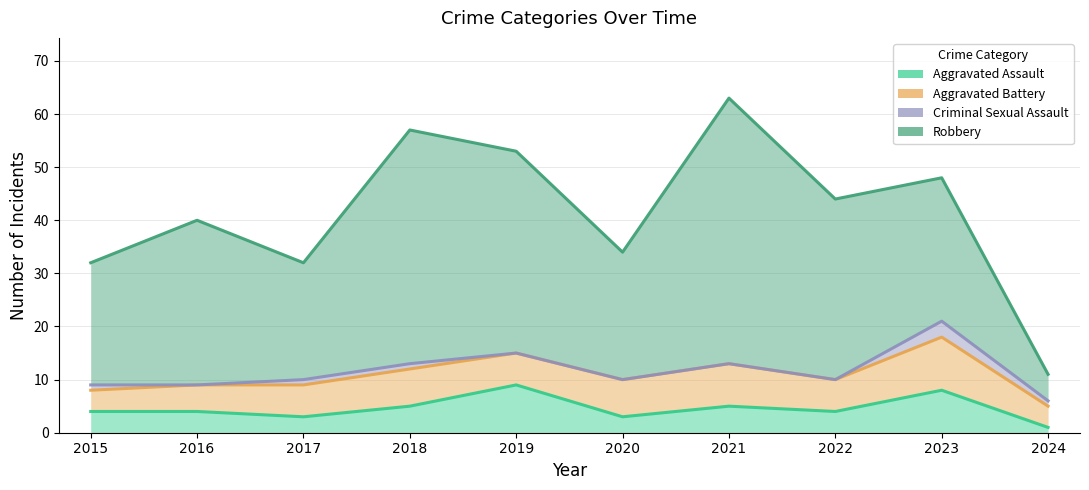

In Robbery, how many points are higher than both neighbors (excluding endpoints)?

4